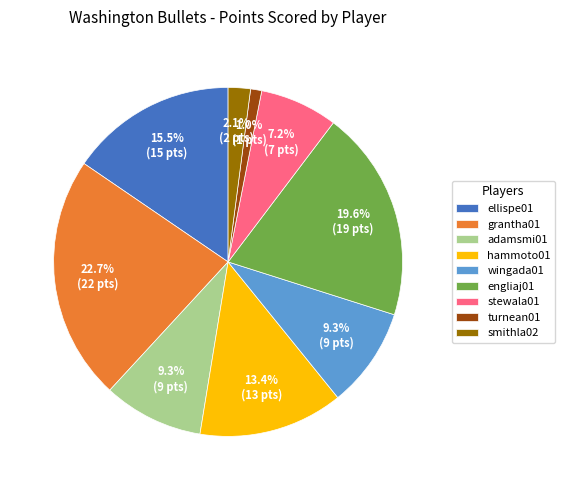

To the nearest percent, what is the difference between the largest and smallest slice percentages?

22%